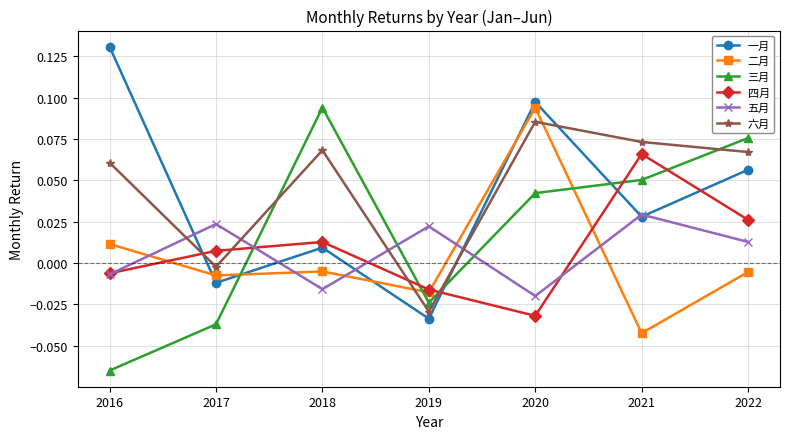

Is it true that 一月 equals 0.0 at 2022?

False